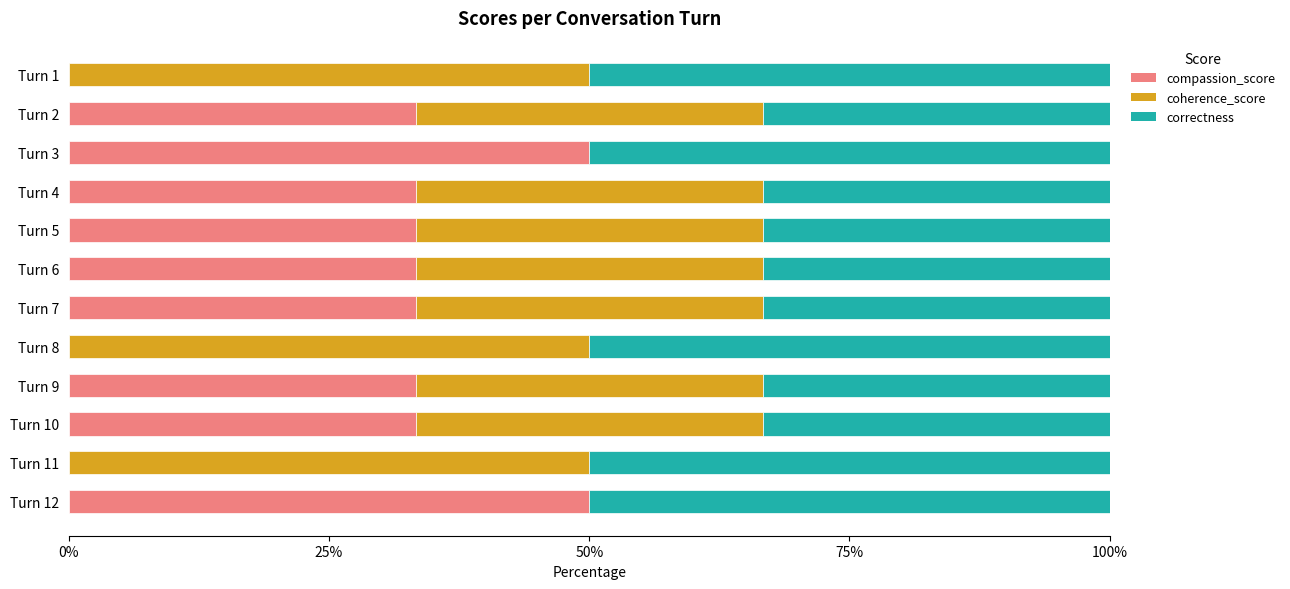

The value of compassion_score at Turn 2 is 33.3. True or false?

True